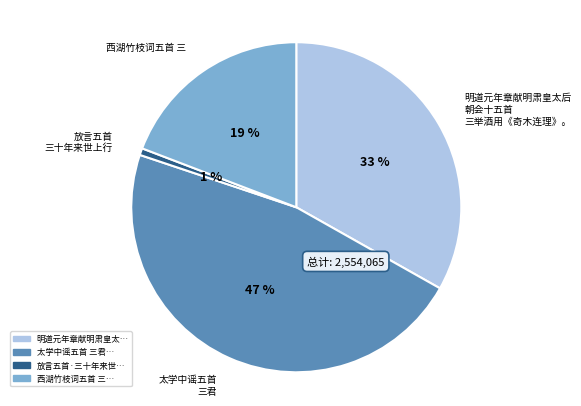

Is there any slice that represents more than half of the pie?

No